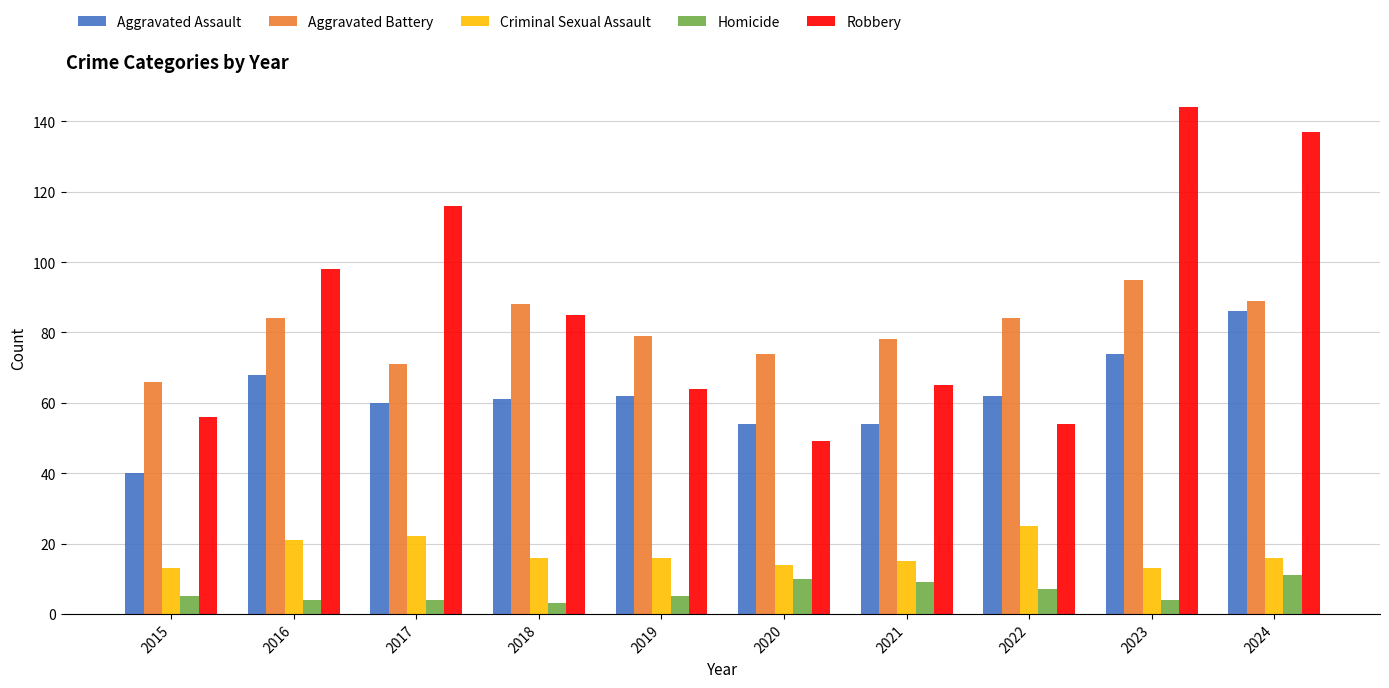

List the series in order of their peak value, lowest first.

Homicide, Criminal Sexual Assault, Aggravated Assault, Aggravated Battery, Robbery